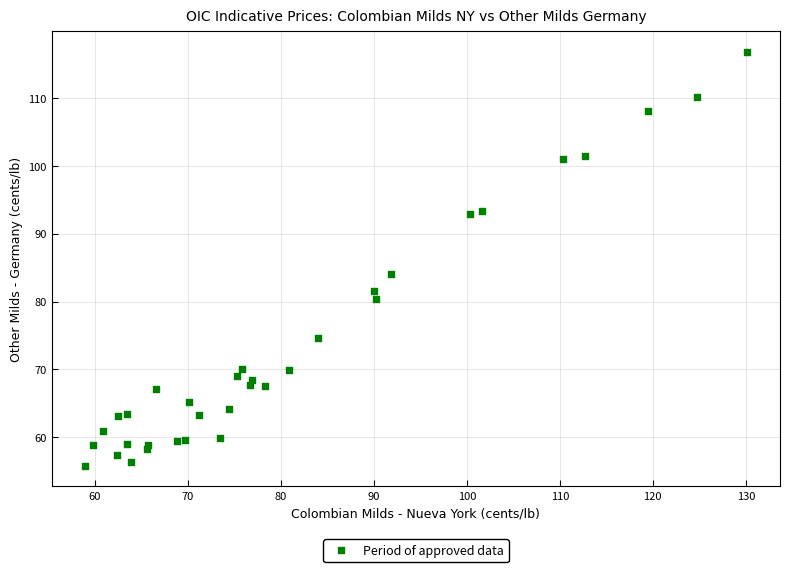

What Y value in the scatter plot is closest to 86?

84.1